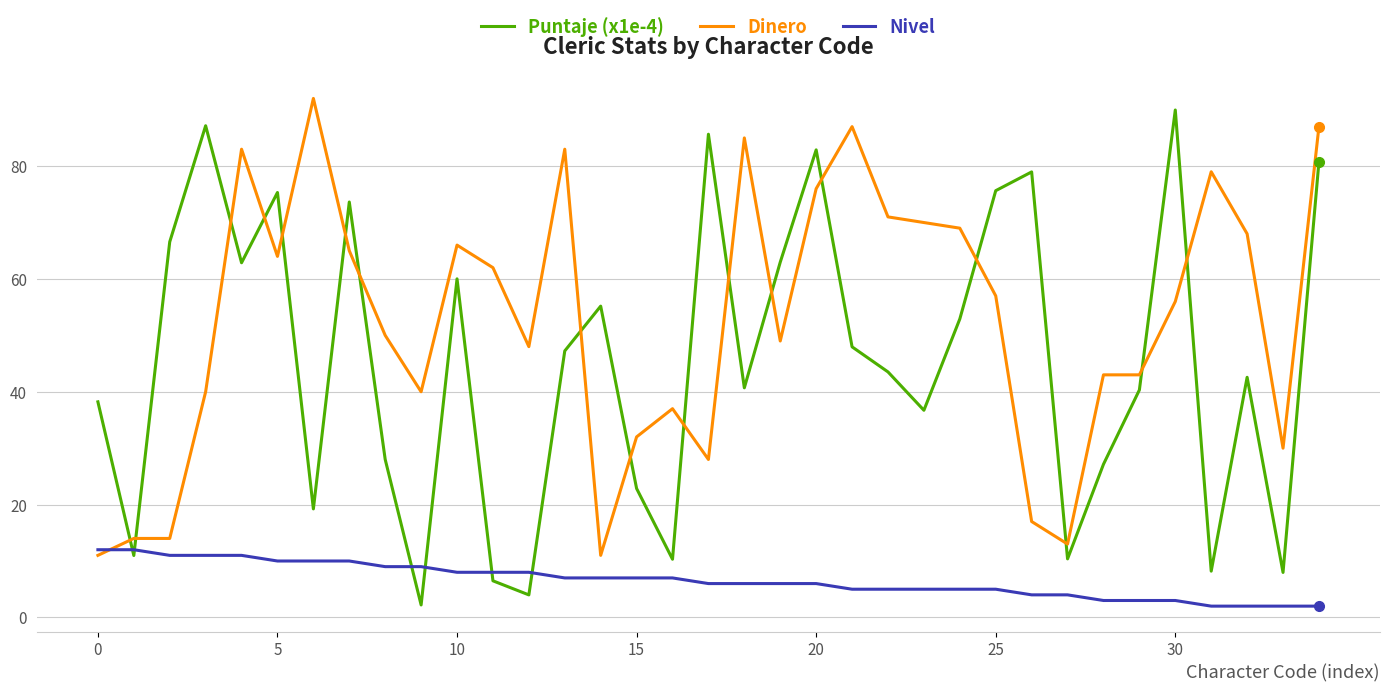

Which series has the largest total across all categories?

Dinero